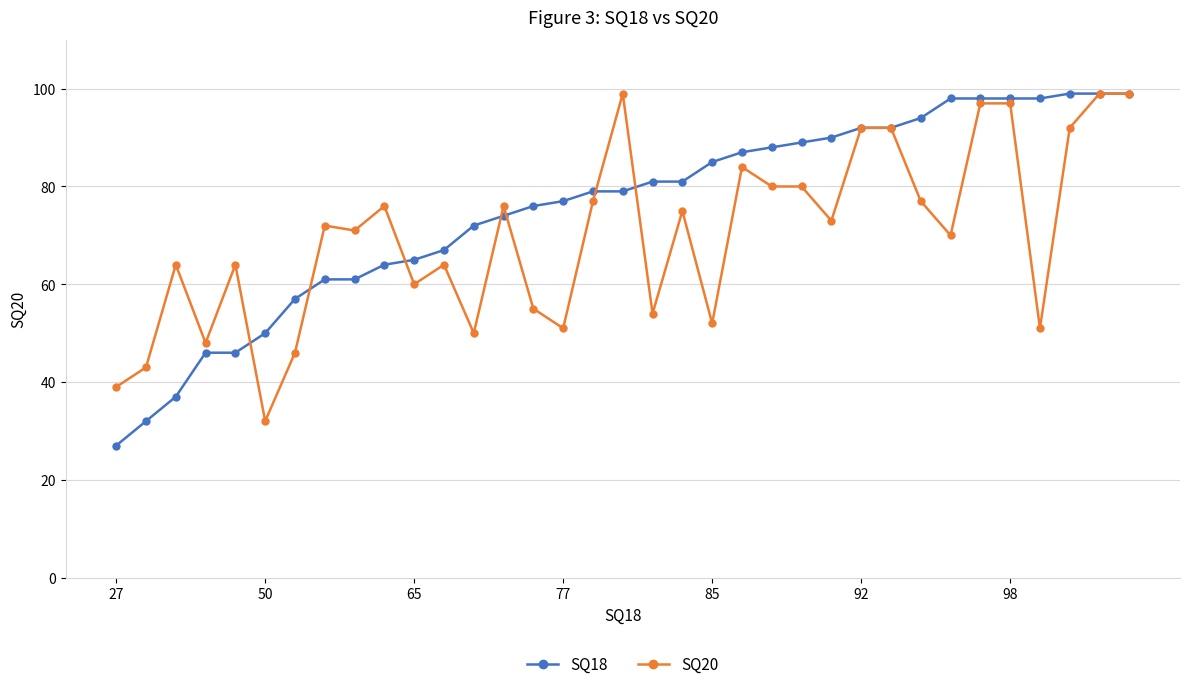

Which series has the largest total across all categories?

SQ18